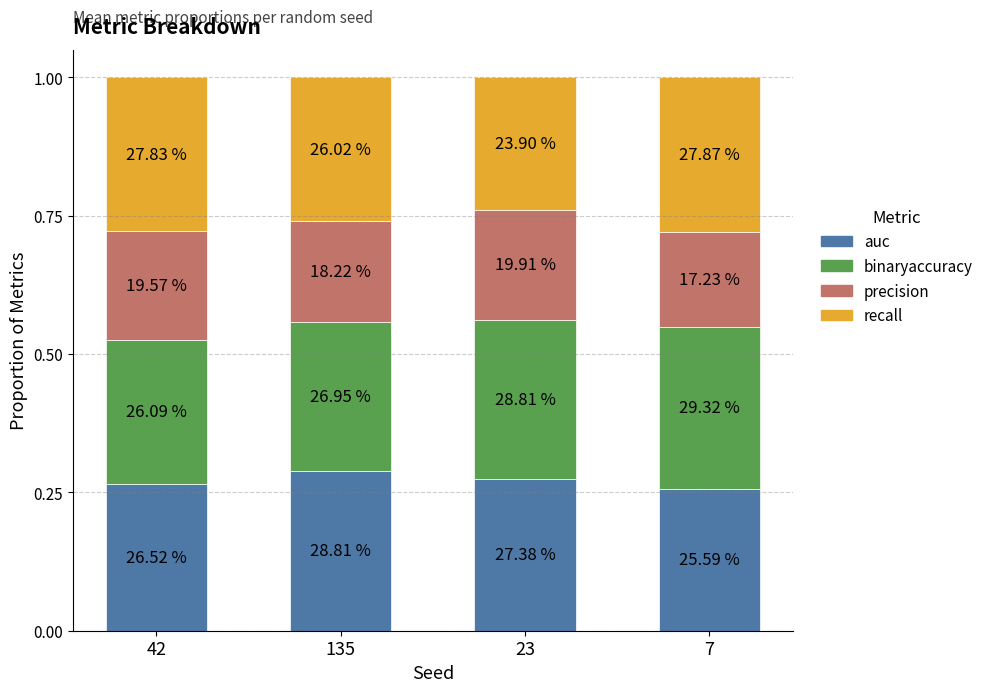

What is the total value across all series at 7?

1.0